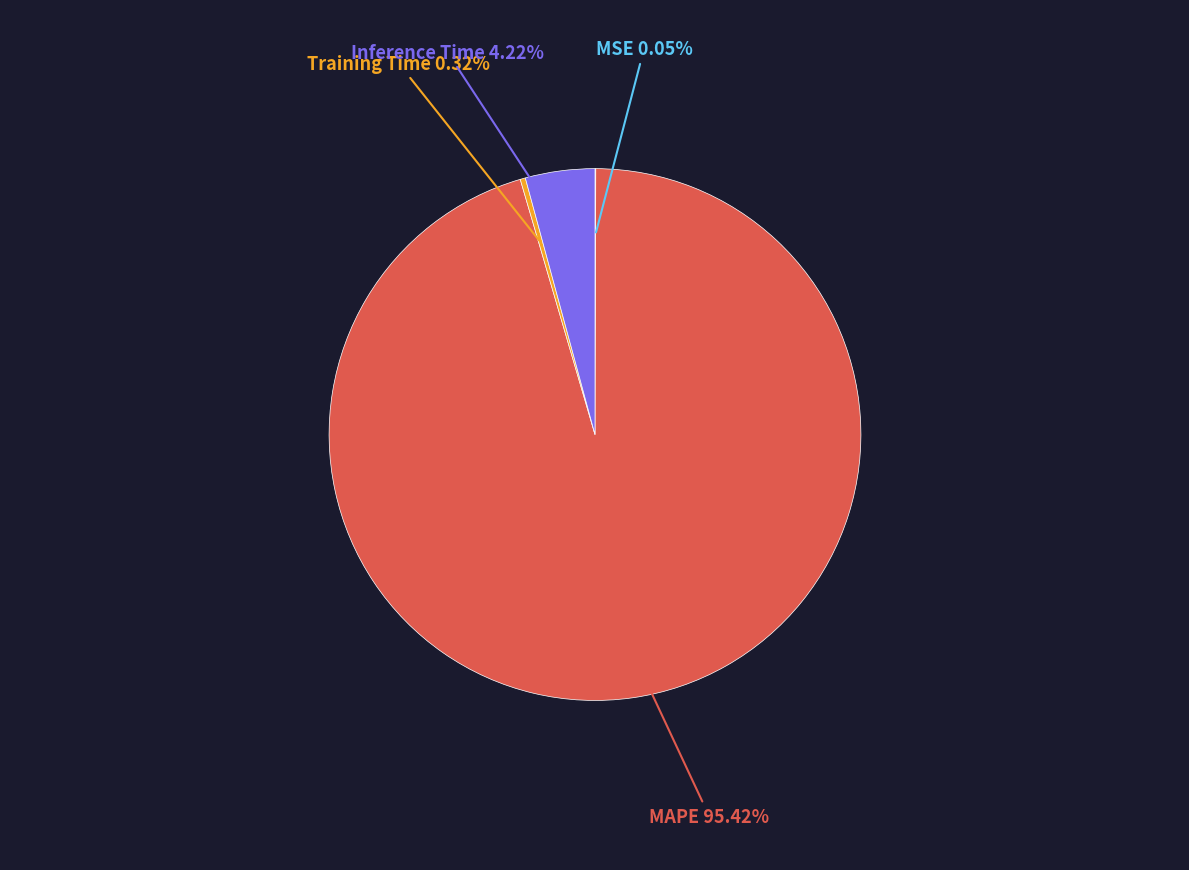

Is there any slice that represents more than half of the pie?

Yes